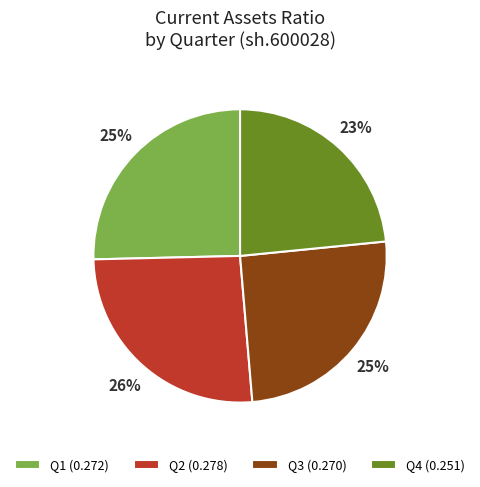

Is there any slice that represents more than half of the pie?

No